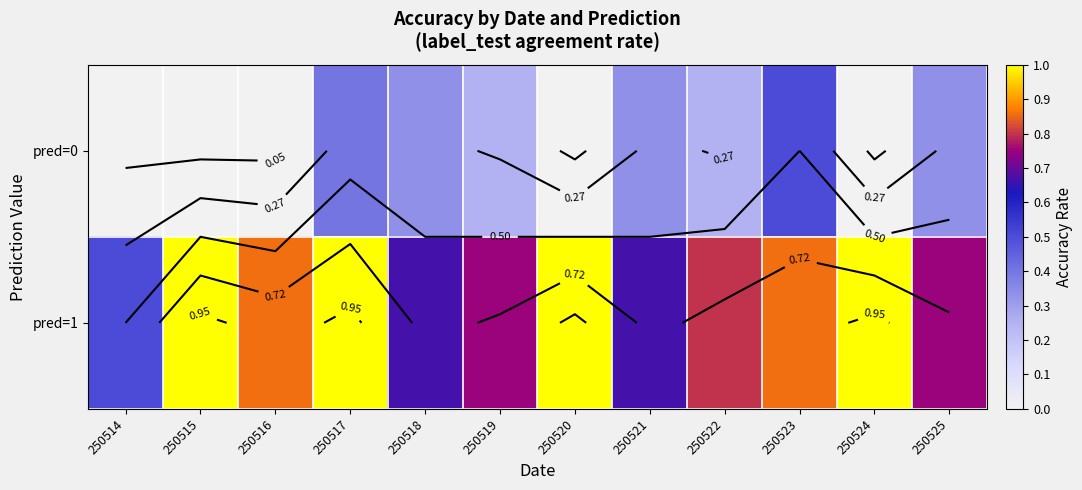

At which label is pred=0 closest to 0?

250514